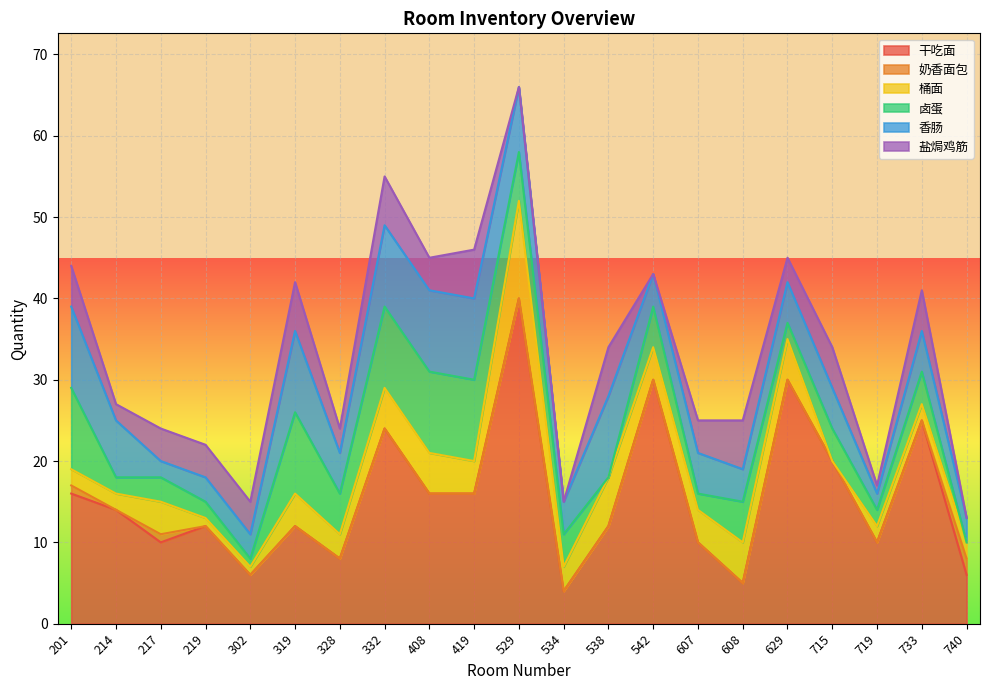

Which series has the largest total across all categories?

干吃面